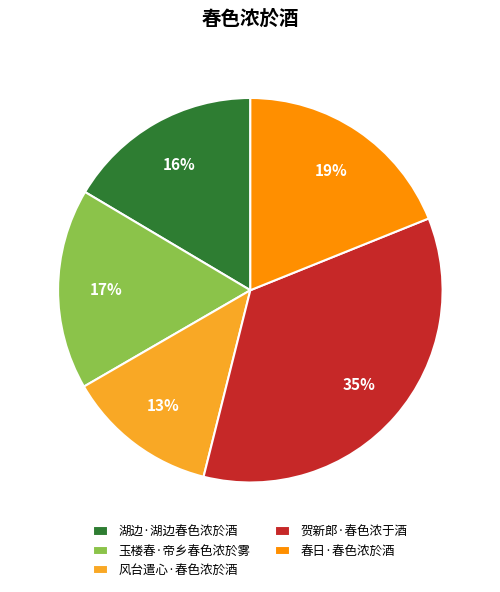

To the nearest percent, what percentage of the pie is 玉楼春·帝乡春色浓於雾?

17%